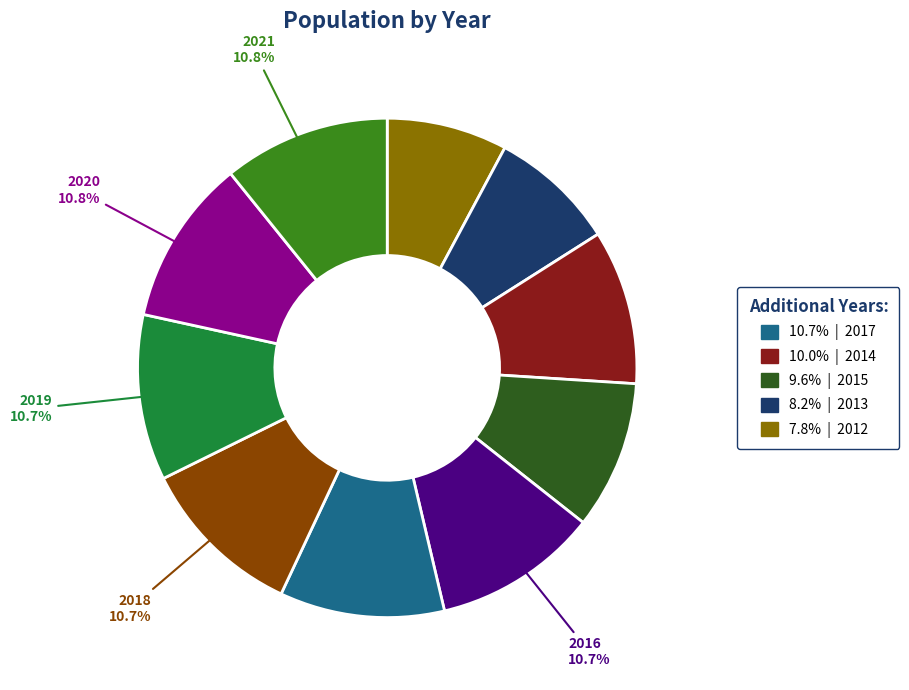

Does any single category account for the majority?

No